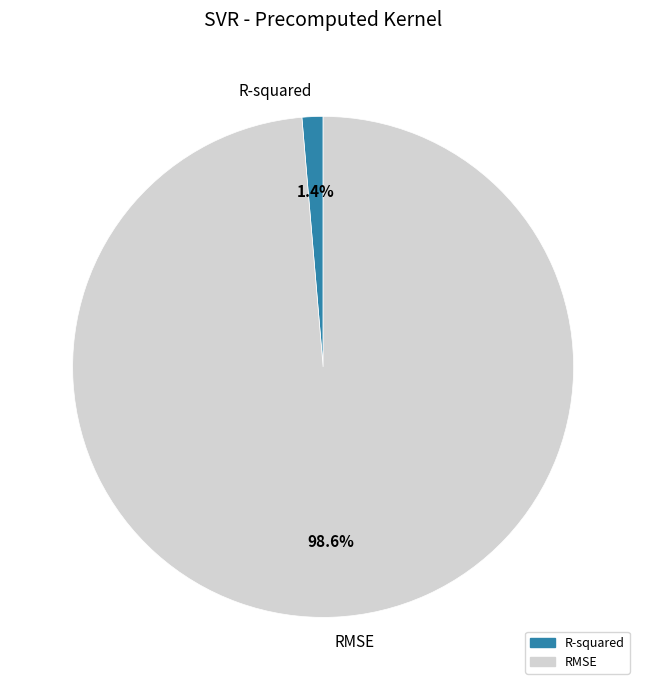

Which category has the smallest portion of the pie?

R-squared